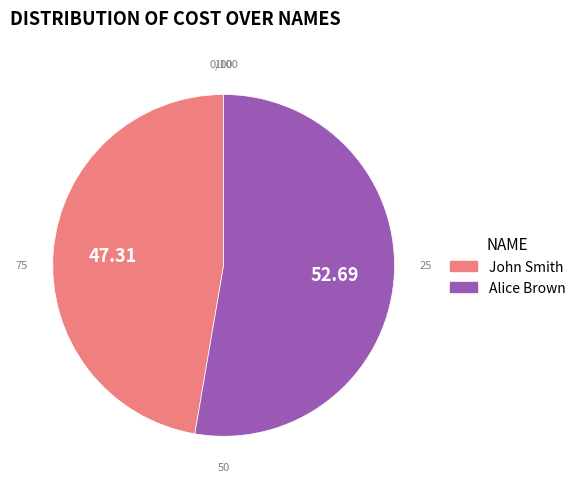

What is the largest slice in the pie chart?

Alice Brown